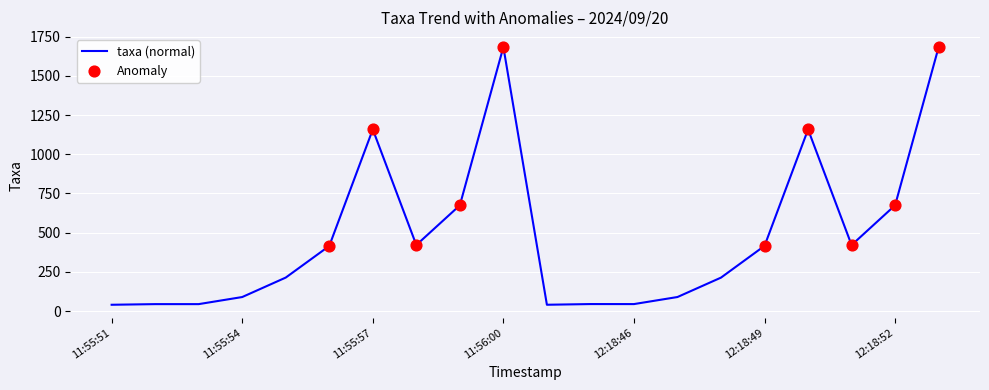

What is the difference between the maximum and minimum values?

1643.3